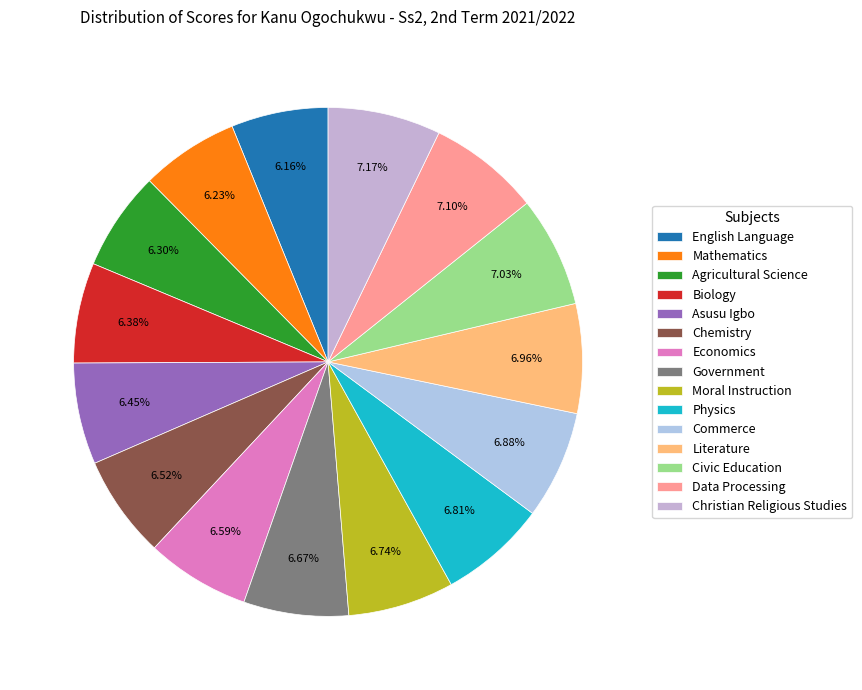

To the nearest percent, what is the difference between the largest and smallest slice percentages?

1%